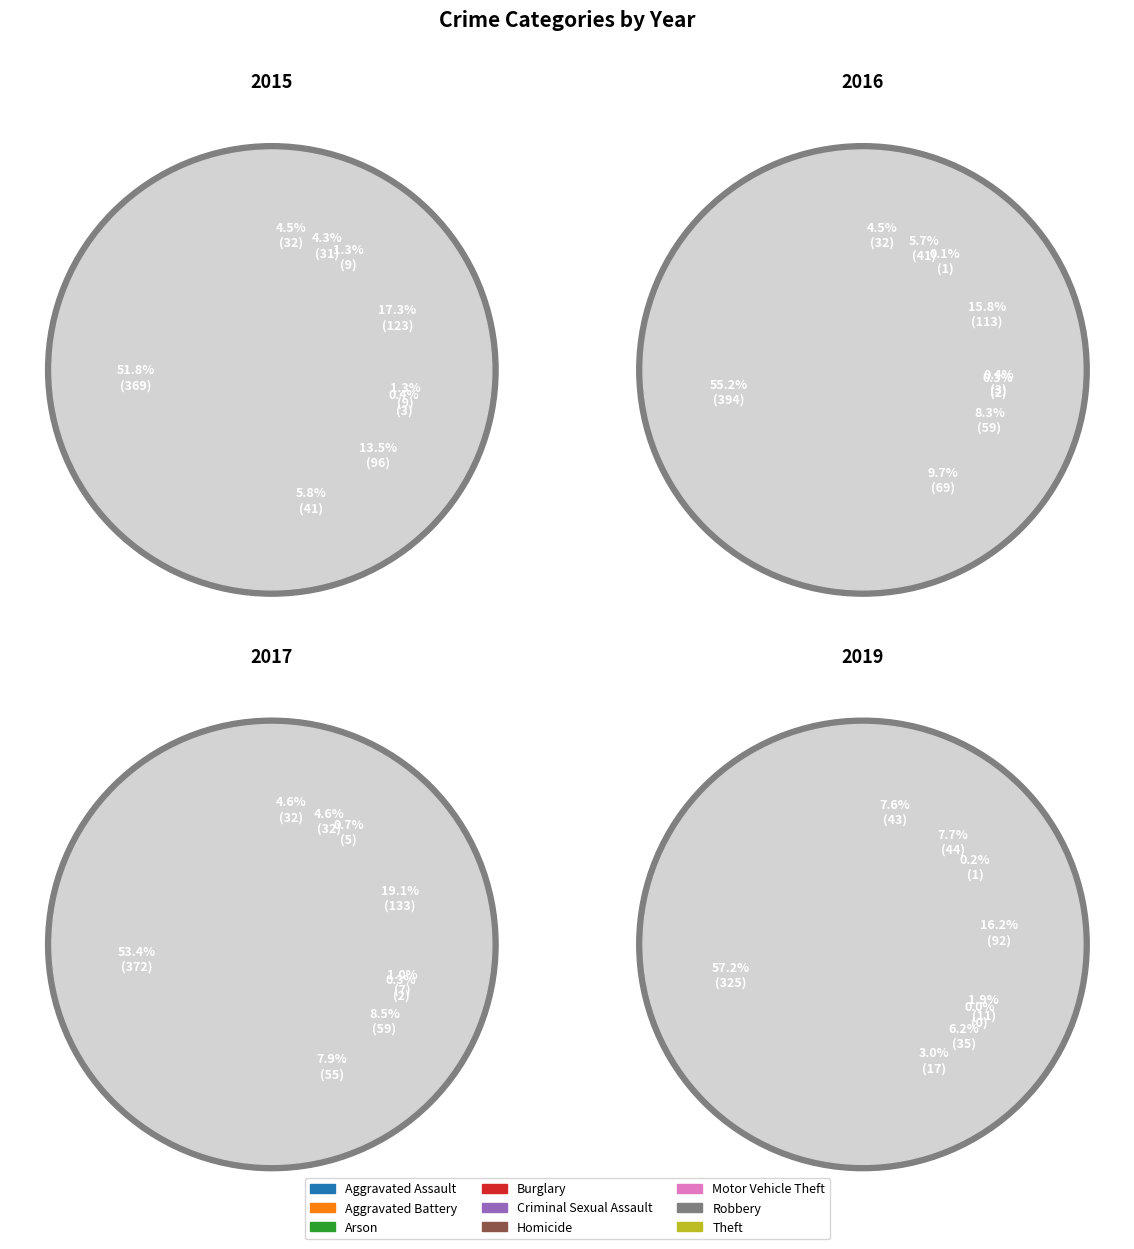

What percentage do Homicide and Arson together represent?

1.7%